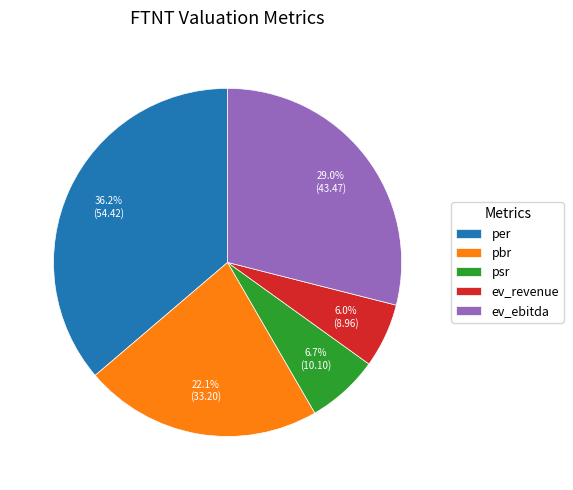

The psr slice represents 19% of the pie. True or false?

False